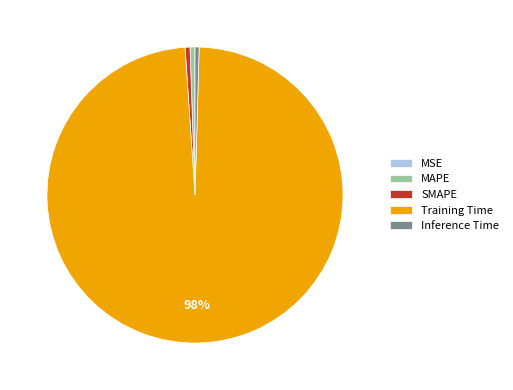

To the nearest percent, what is the difference between the Training Time and Inference Time slice percentages?

98%